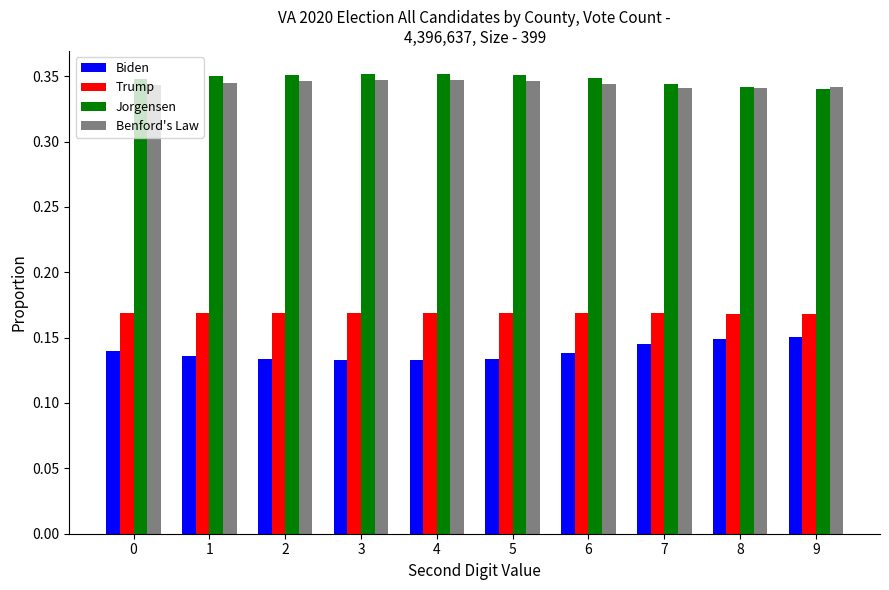

What is the total value across all series at 0?

1.0